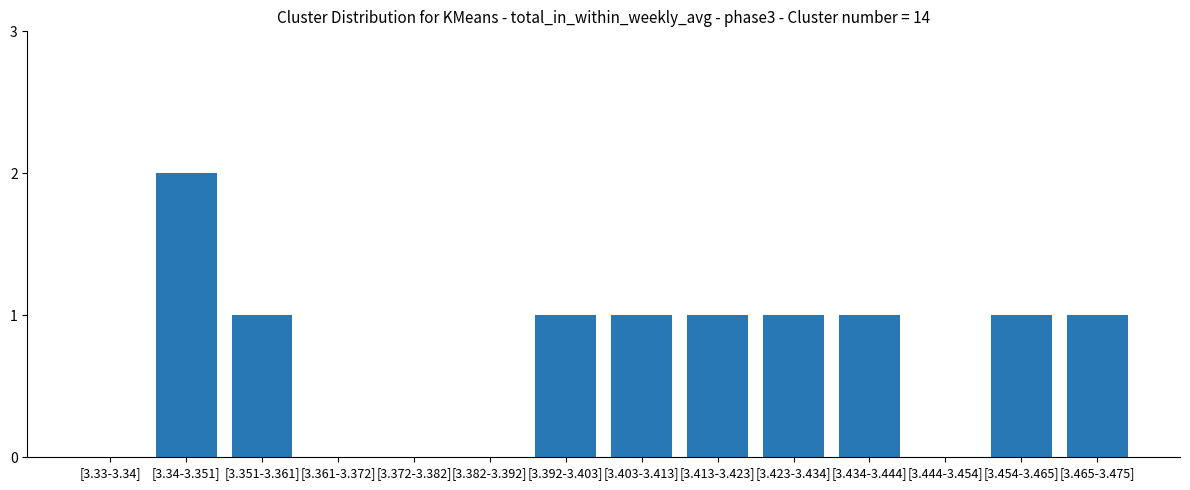

How many series are shown in this chart?

1